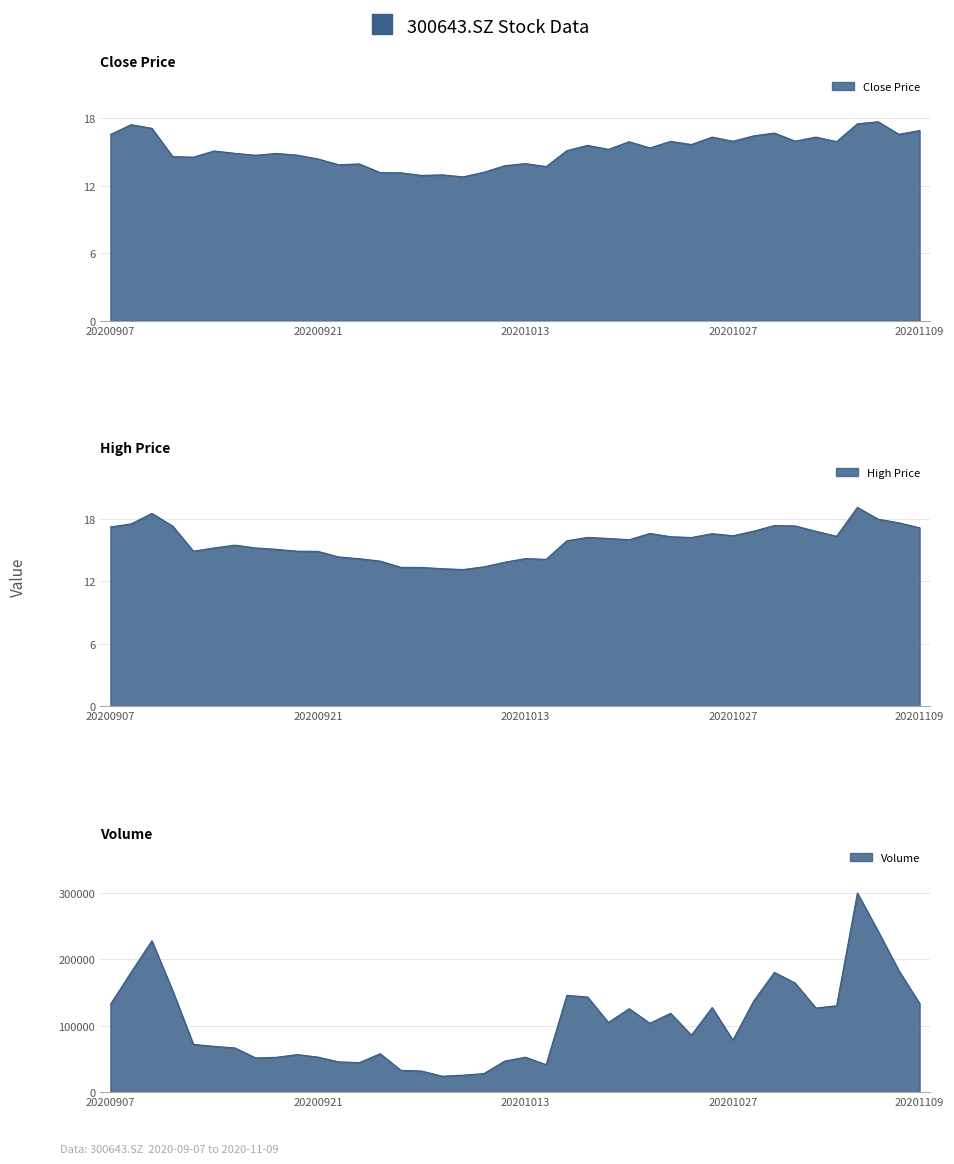

Rank the series at 20201029 from highest to lowest value.

vol, high, close